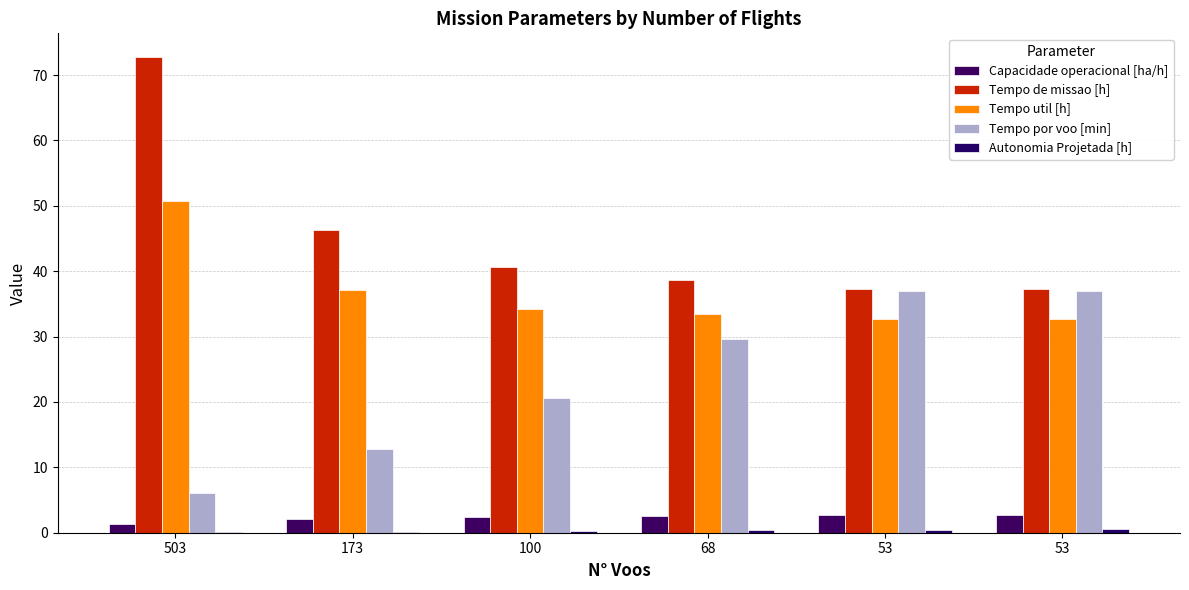

How many data points in Tempo por voo [min] are above 29?

3